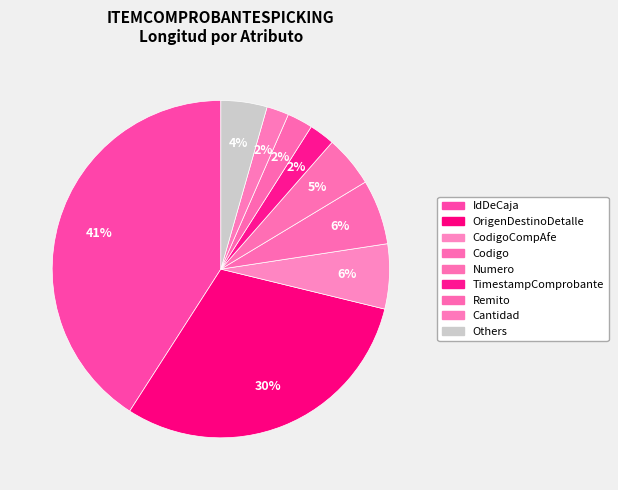

Count the number of slices in the pie.

9